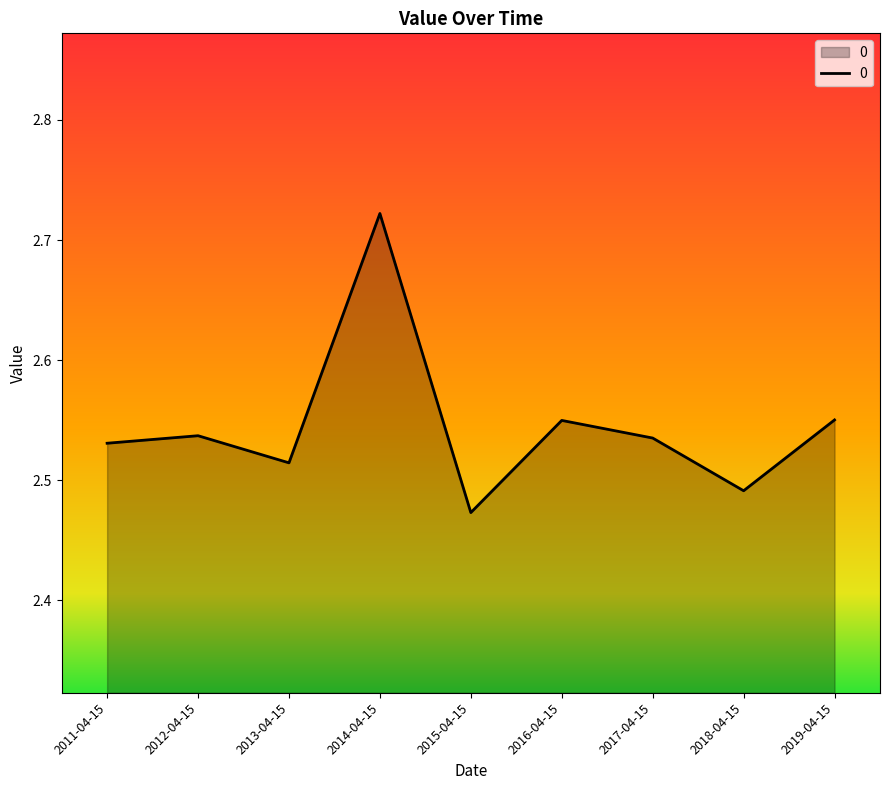

Which label corresponds to the smallest value in the chart?

2015-04-15